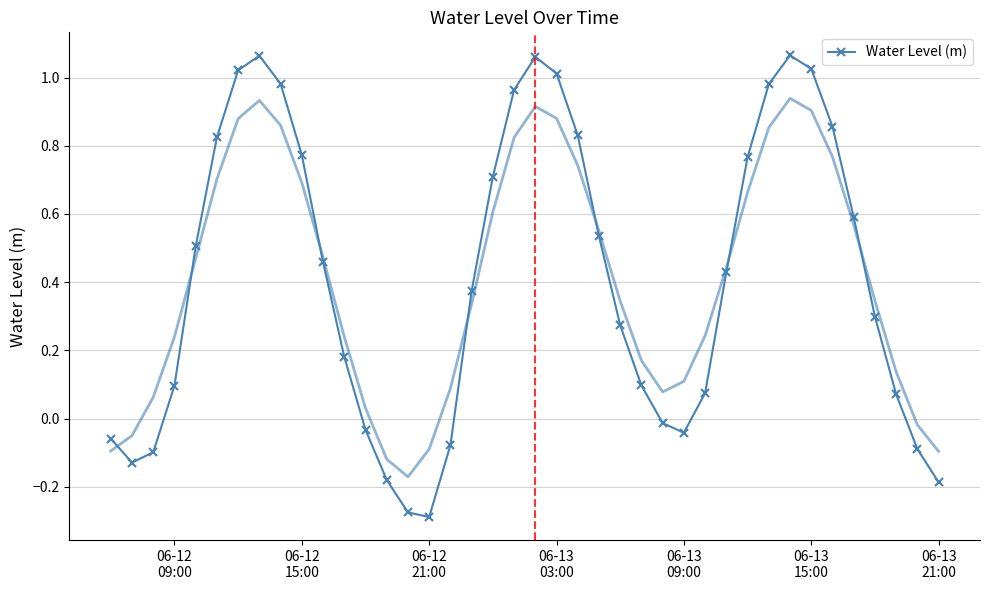

How many interior local valleys (lower than both neighbors) does the data have?

3